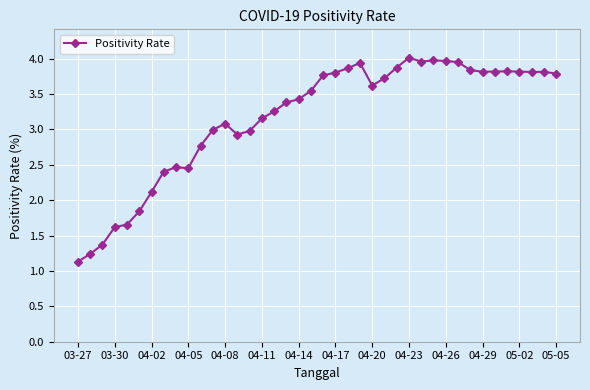

What is the value of the 2nd point from the left?

1.2